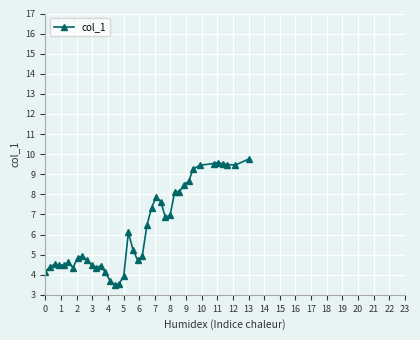

What is the average value?

6.3